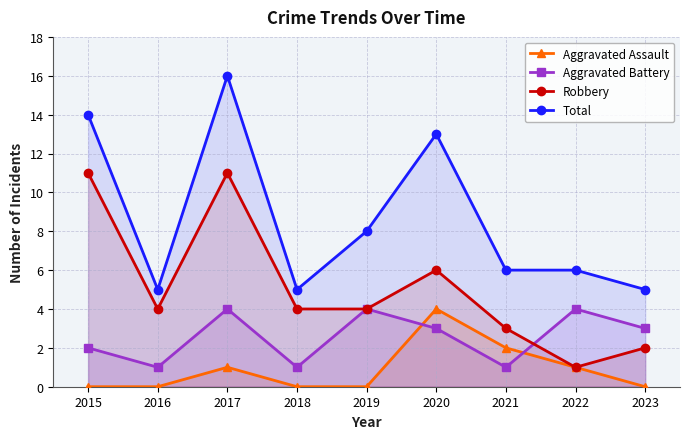

How many interior local peaks does the Aggravated Assault series have?

2